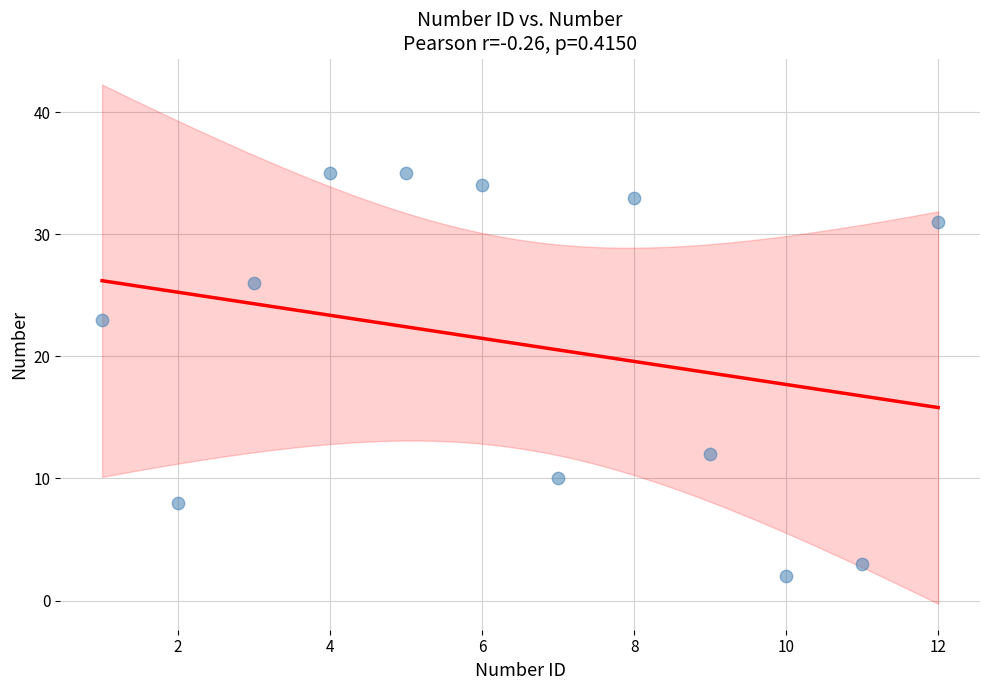

What is the range of X values (max minus min)?

11